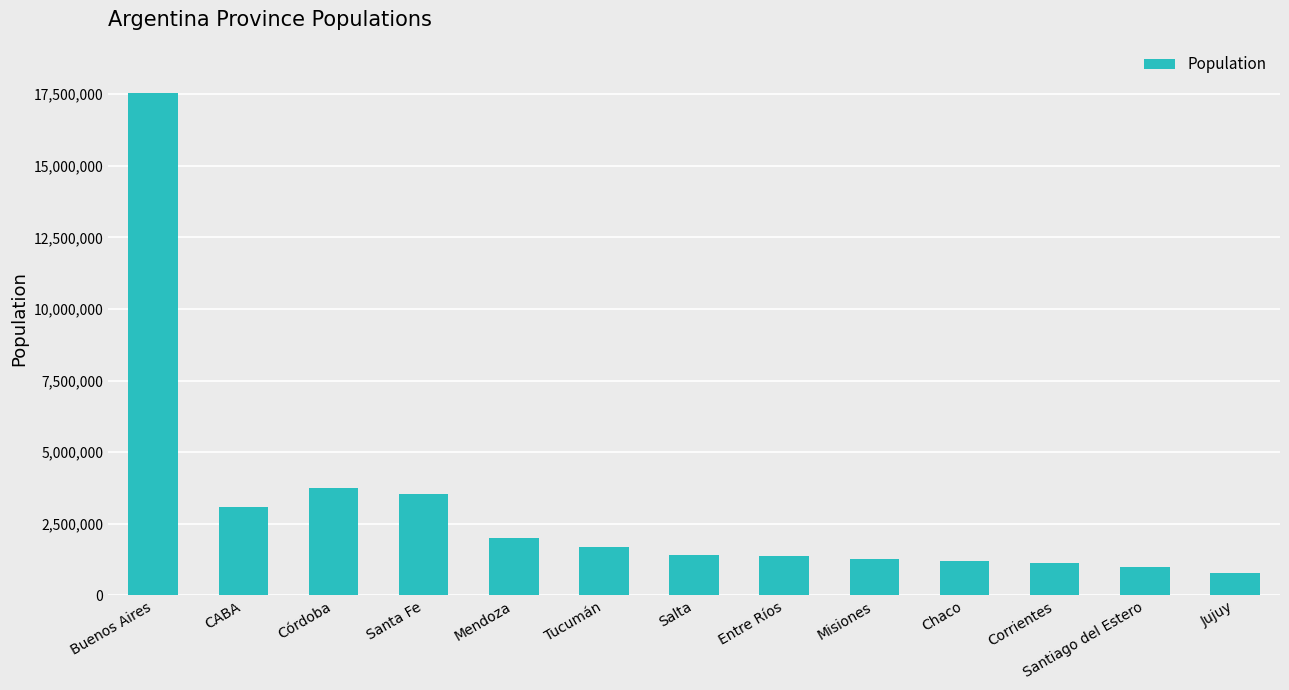

Are the bars grouped side by side (vs. stacked)?

No